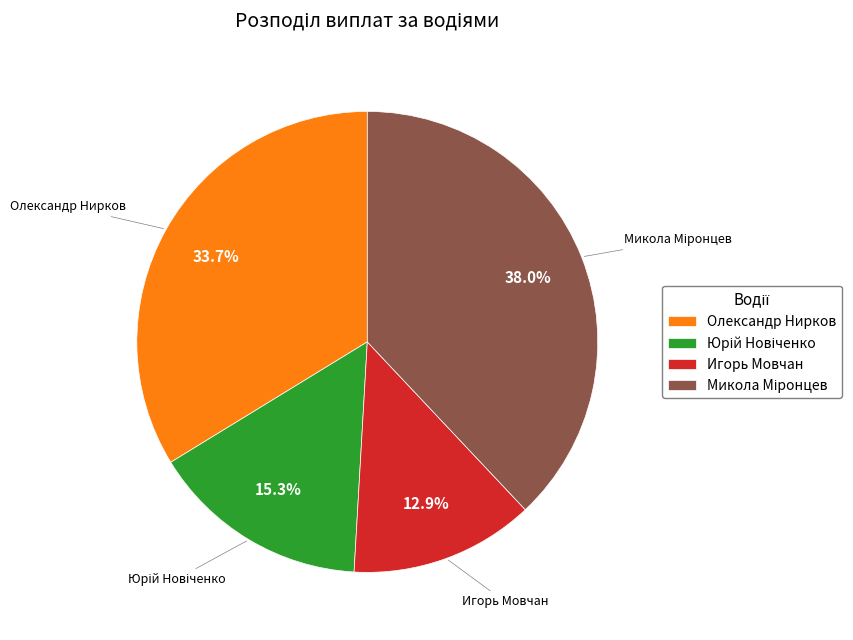

Is Олександр Нирков the majority of the pie?

No